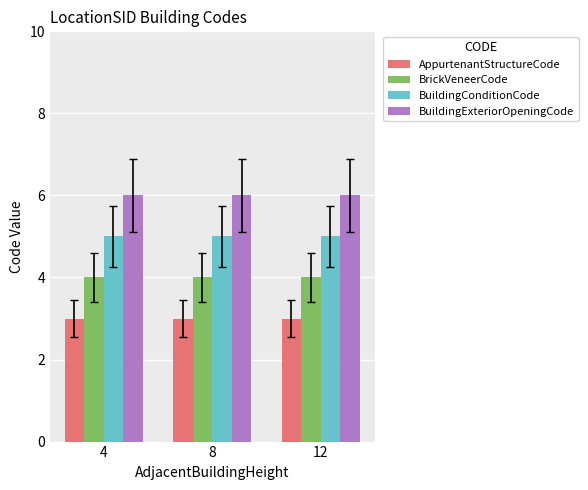

How many bars are there in each group?

4